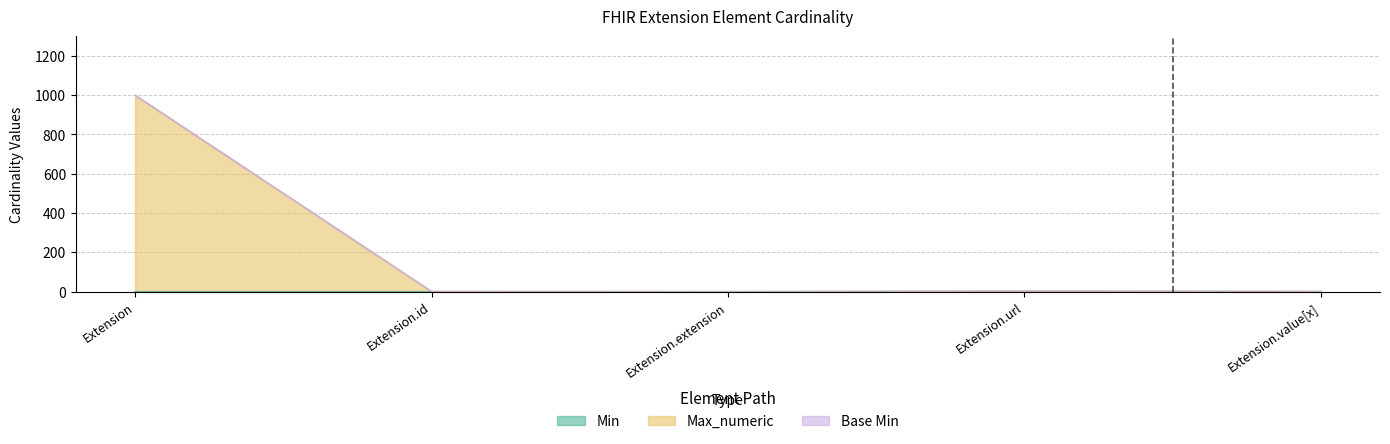

At which label does Max_numeric first exceed 1?

Extension